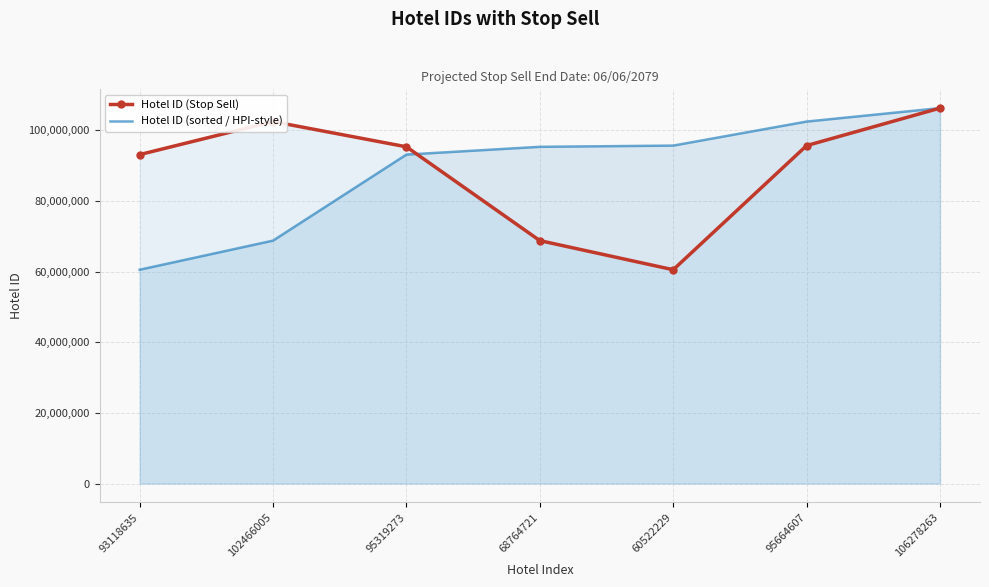

What position from the right is 106278263?

1